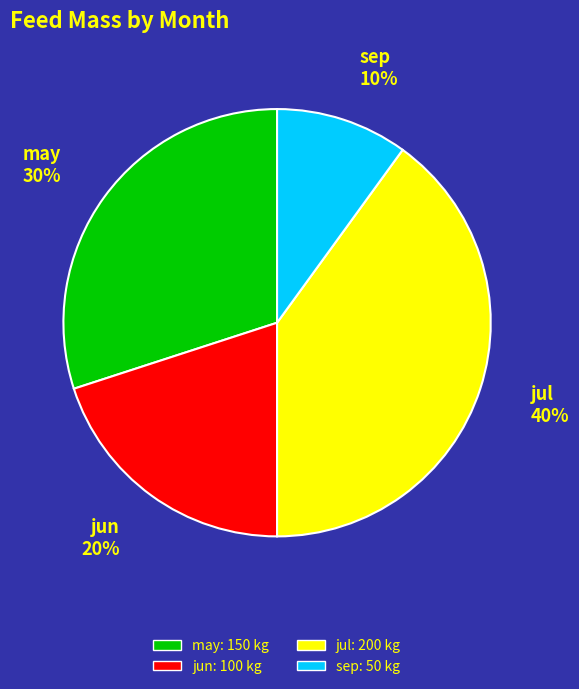

Is it true that may is 30% of the pie?

True